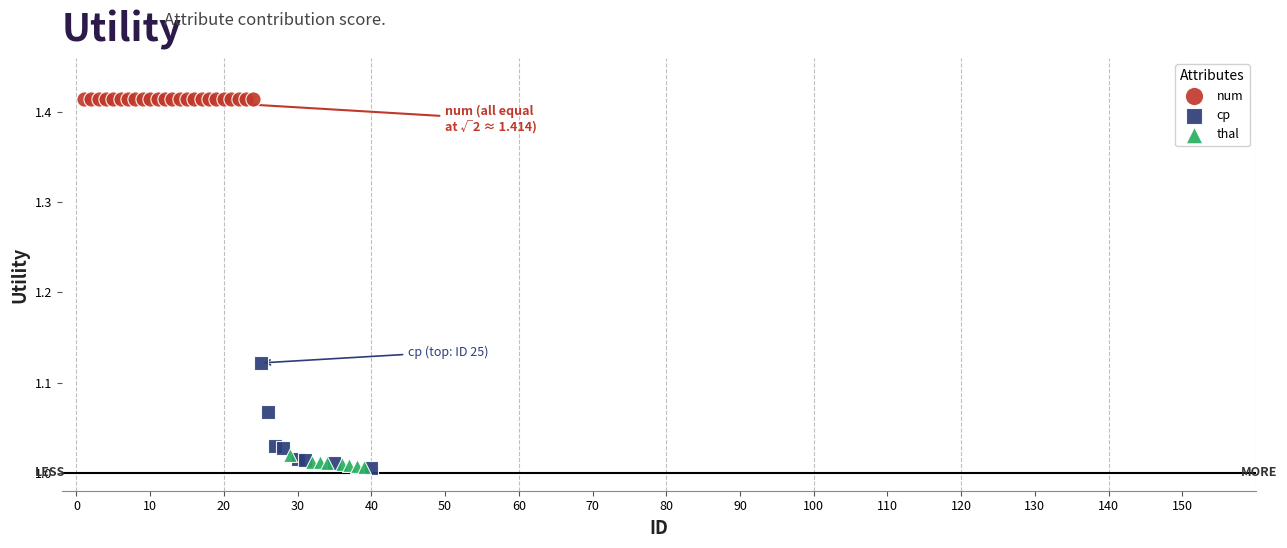

What are all the series names shown in the legend?

num, cp, thal